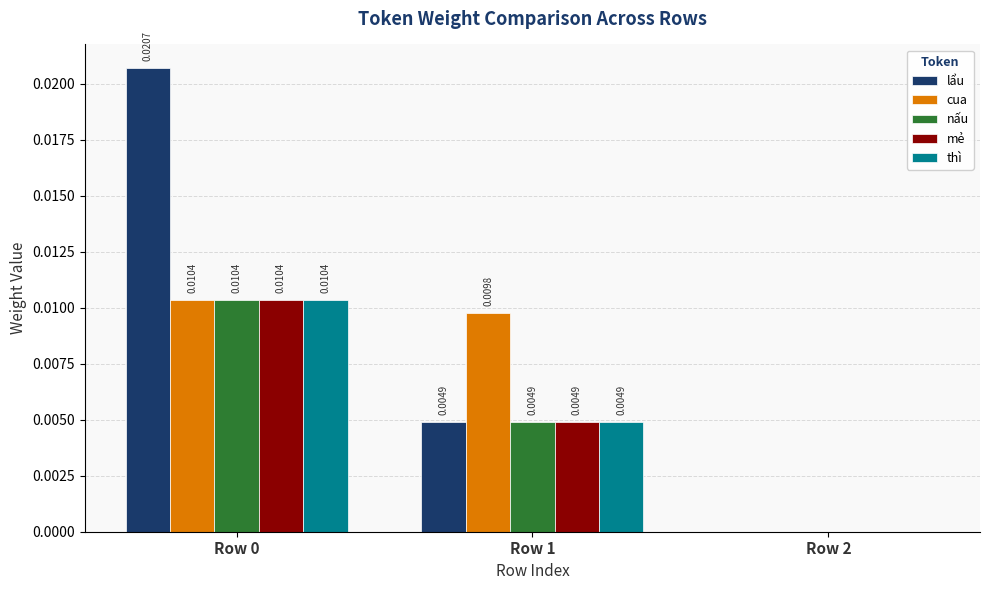

Are the bars grouped side by side (vs. stacked)?

Yes